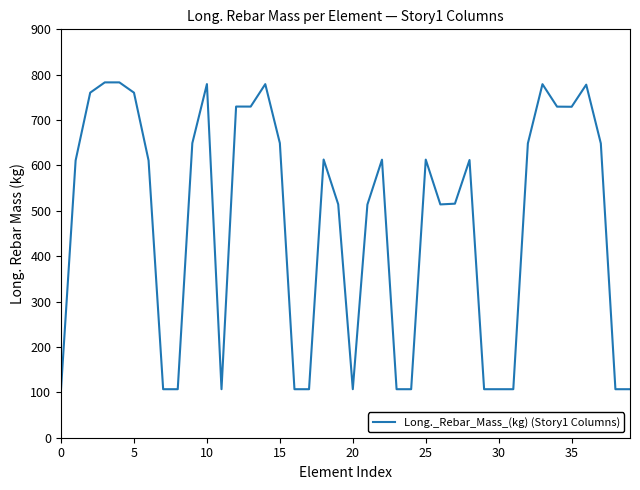

How many lines are shown in the chart?

1